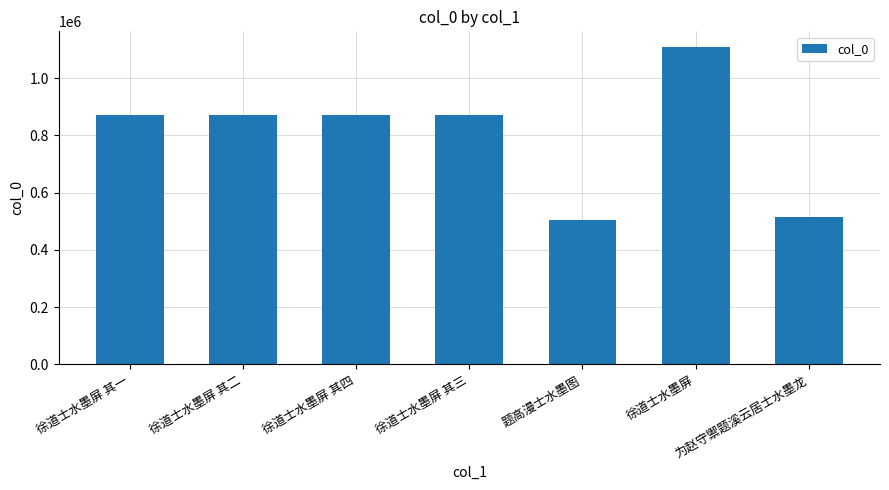

True or false: the data shows 522868 at 徐道士水墨屏 其四.

False